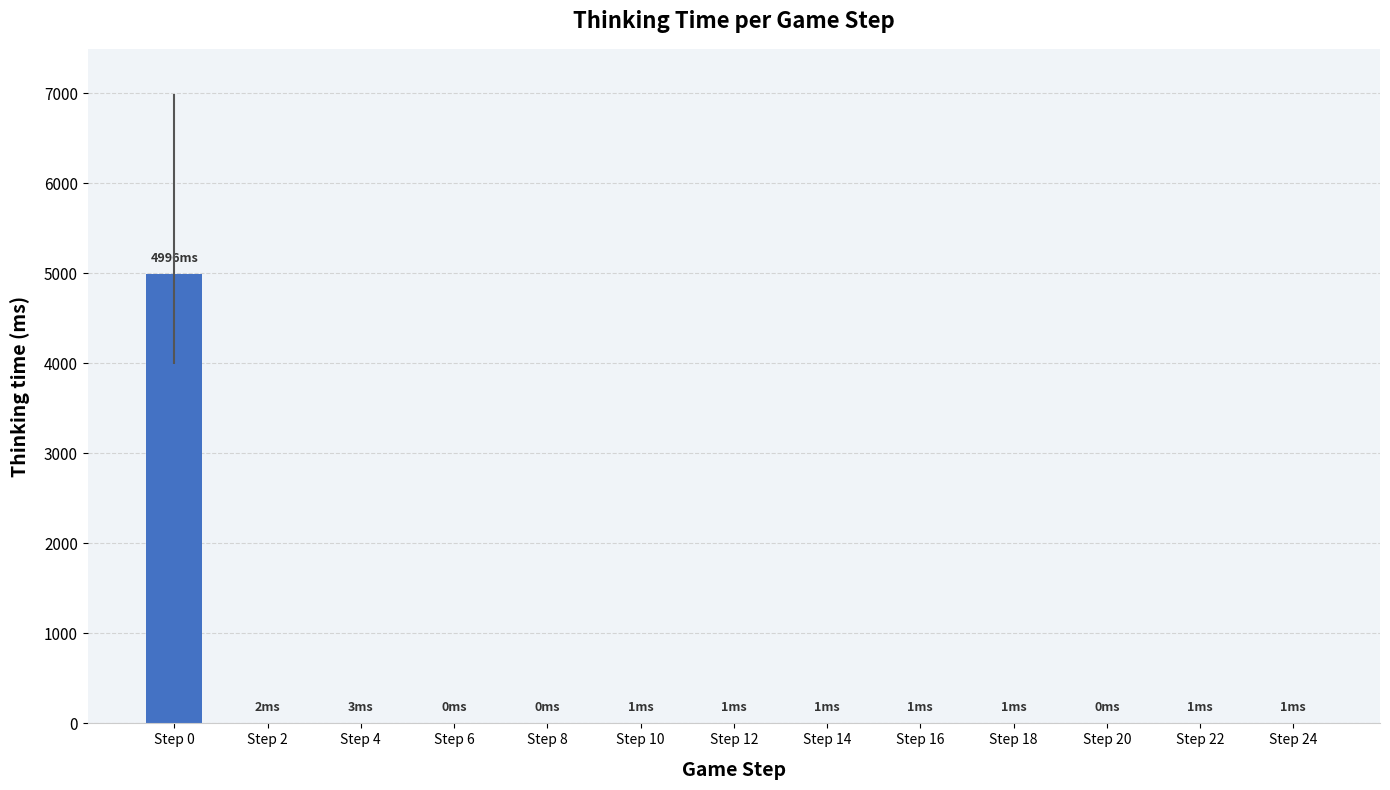

Which label corresponds to the largest value in the chart?

Step 0